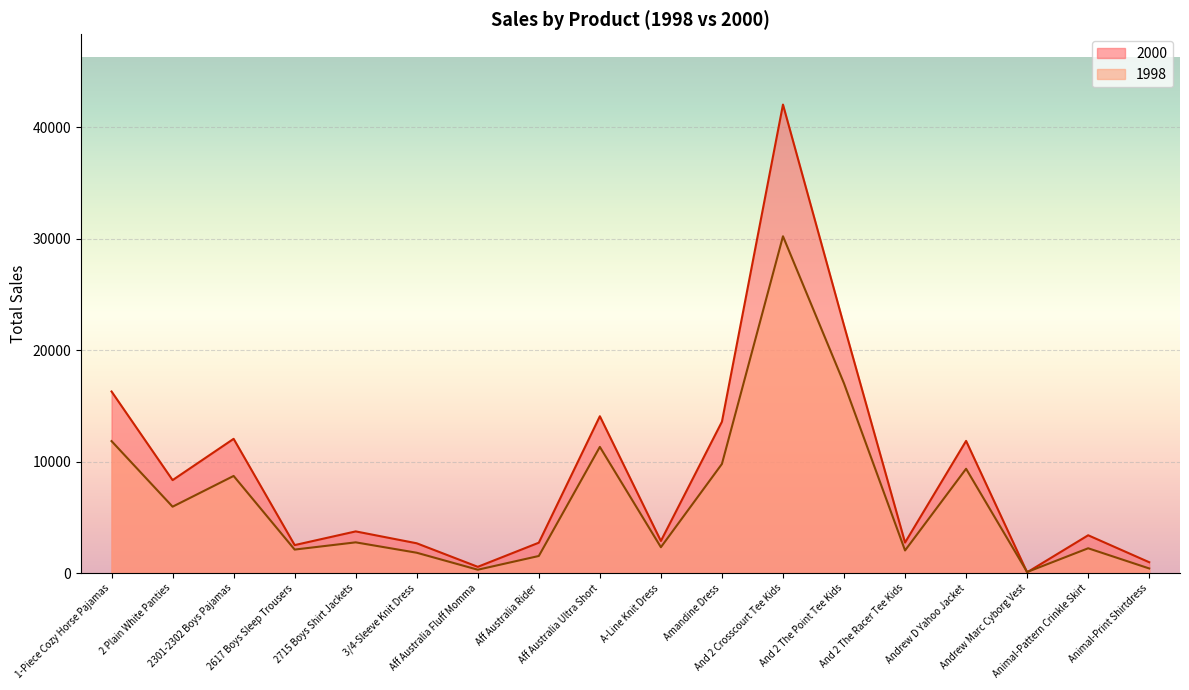

The value of 1998 at And 2 Crosscourt Tee Kids is 16486. True or false?

False